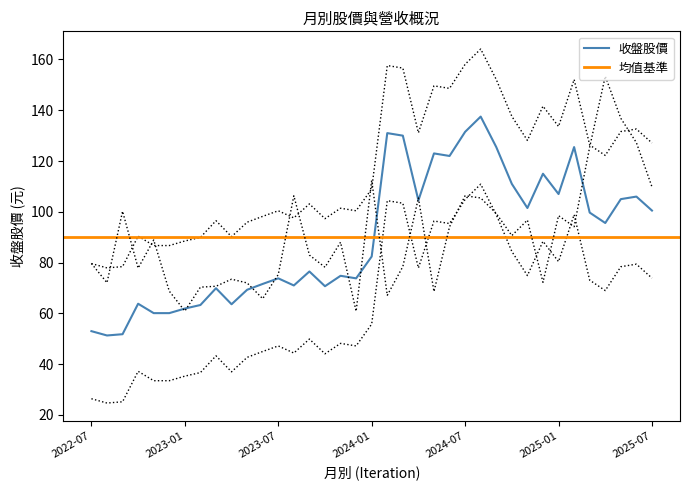

At which category does 收盤股價 reach its first local peak?

2022-10